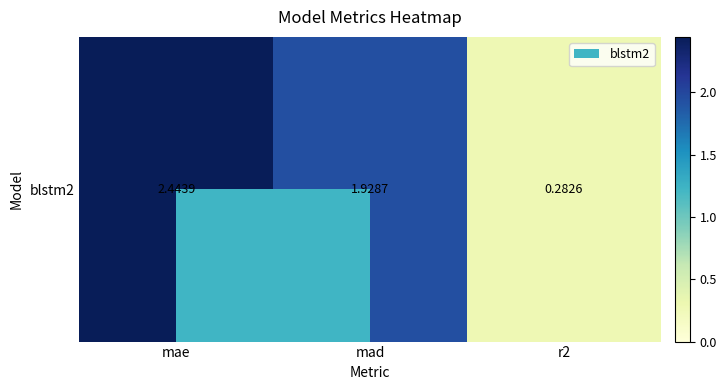

Which has a higher value, r2 or mae?

mae